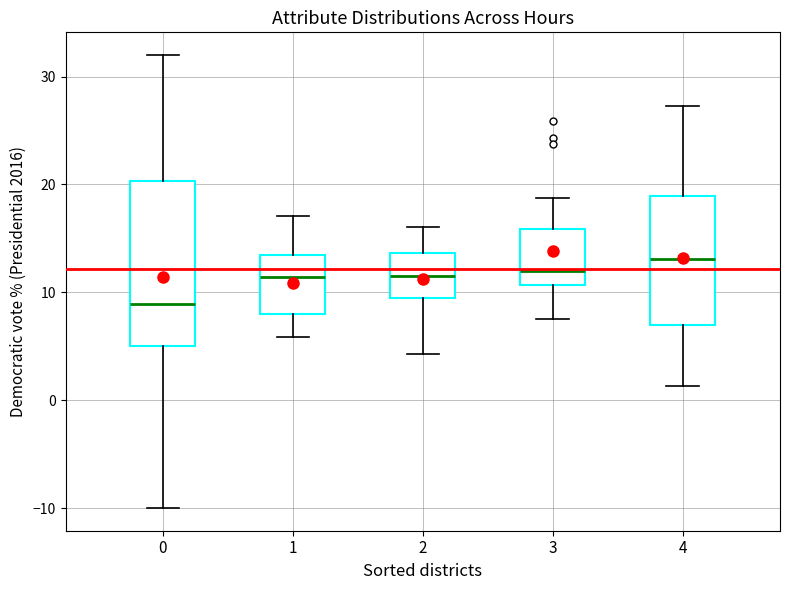

Where is the upper edge of the box at x = 1 on the y-axis? The values are not printed on the chart, so give them approximately, as read against the axis.

13